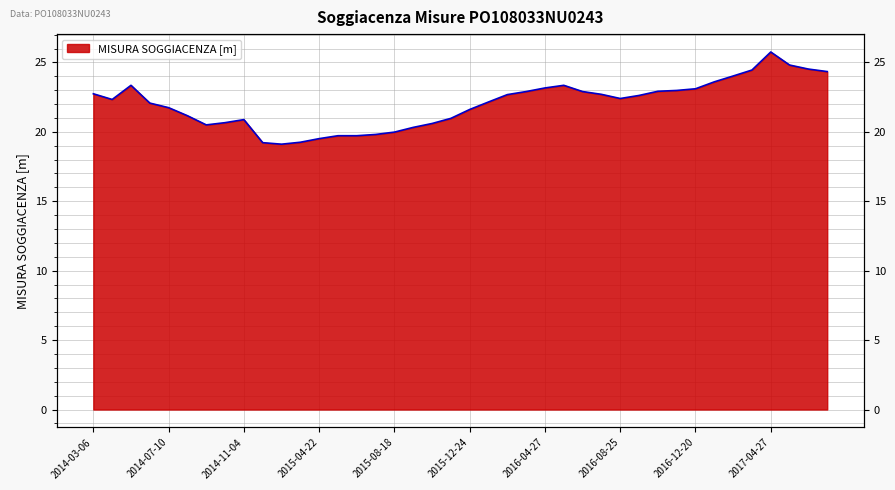

At which label does the data first exceed 22?

2014-03-06